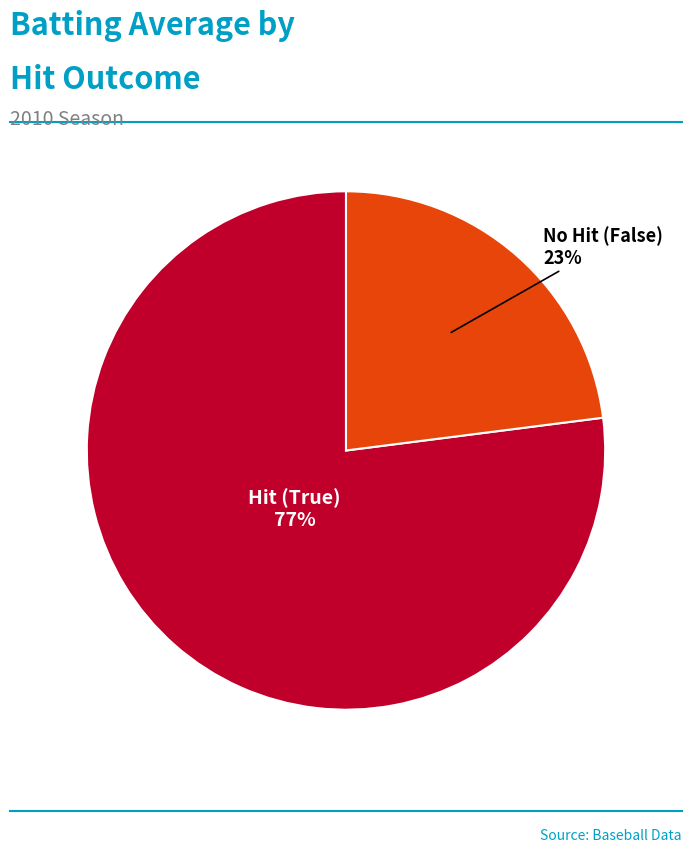

To the nearest percent, what is the average slice percentage?

50%